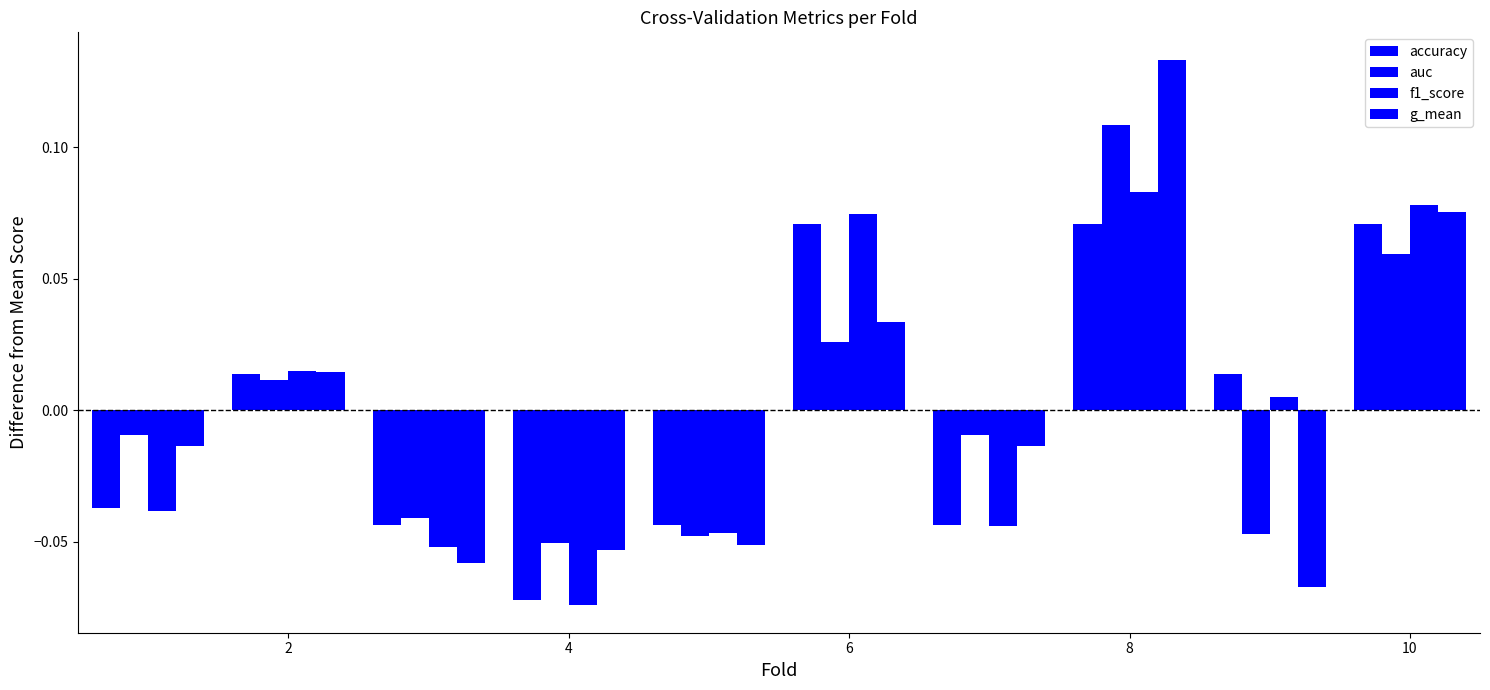

Where is accuracy nearest to the value 0?

2